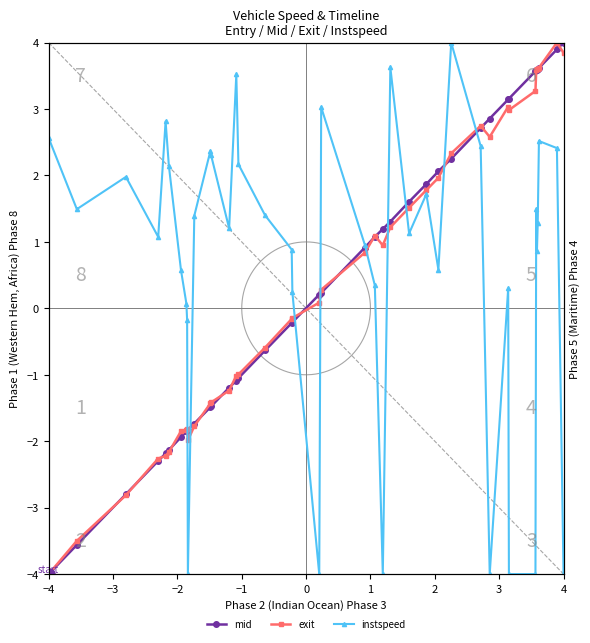

How many times do instspeed and exit cross each other?

9